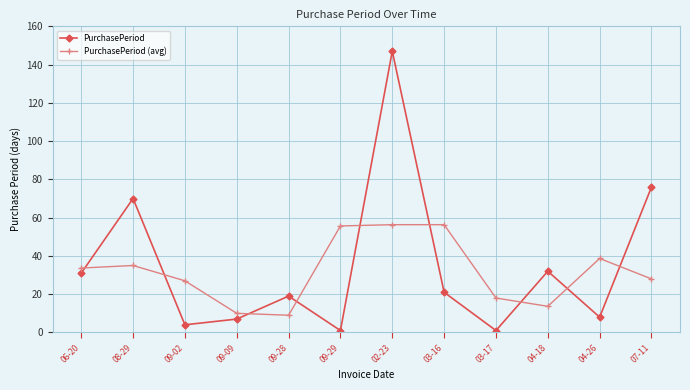

The value of PurchasePeriod (avg) at 06-20 is 33.7. True or false?

True